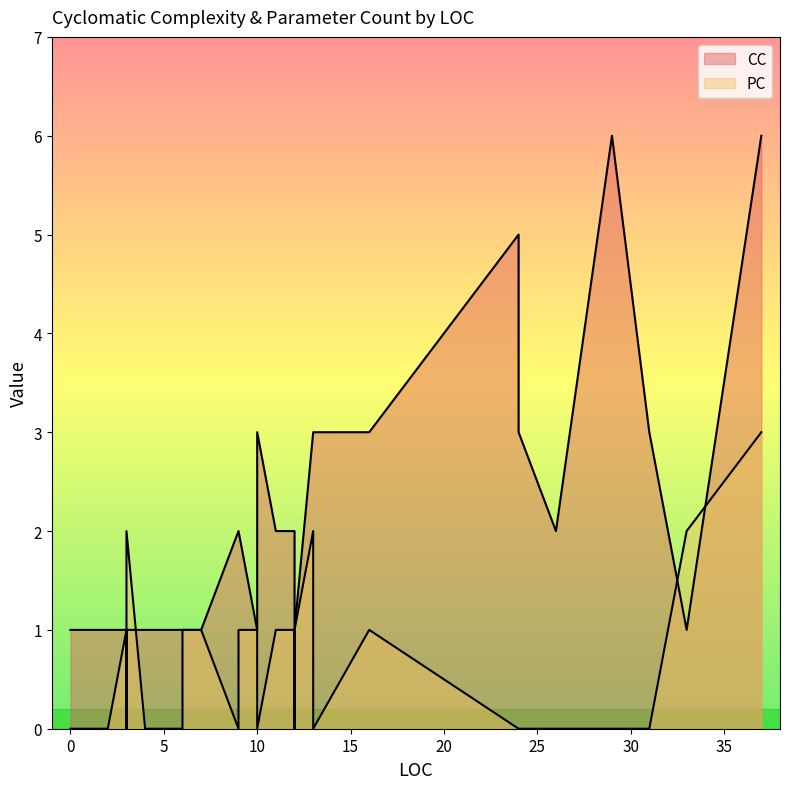

What is the sum of all CC values?

71